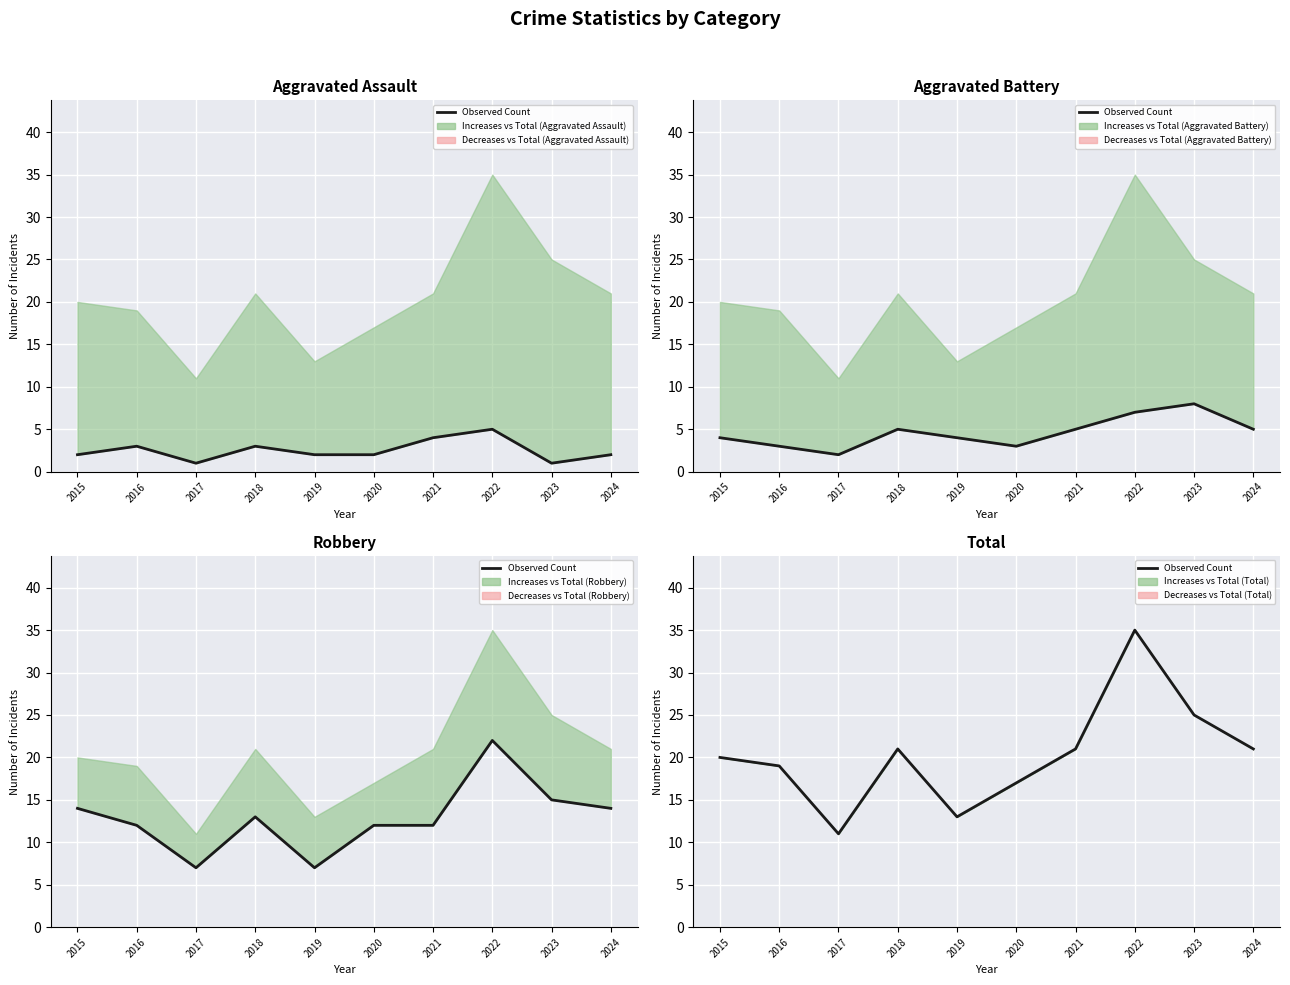

Reading left to right, what are all the values shown in this chart?

20	19	11	21	13	17	21	35	25	21